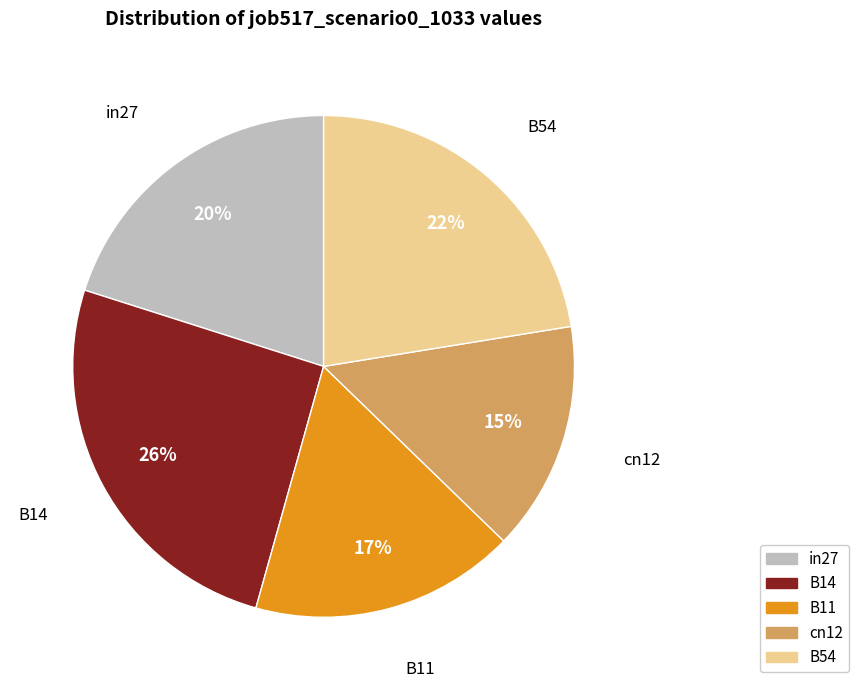

Do in27 and B11 together represent more than half of the pie?

No